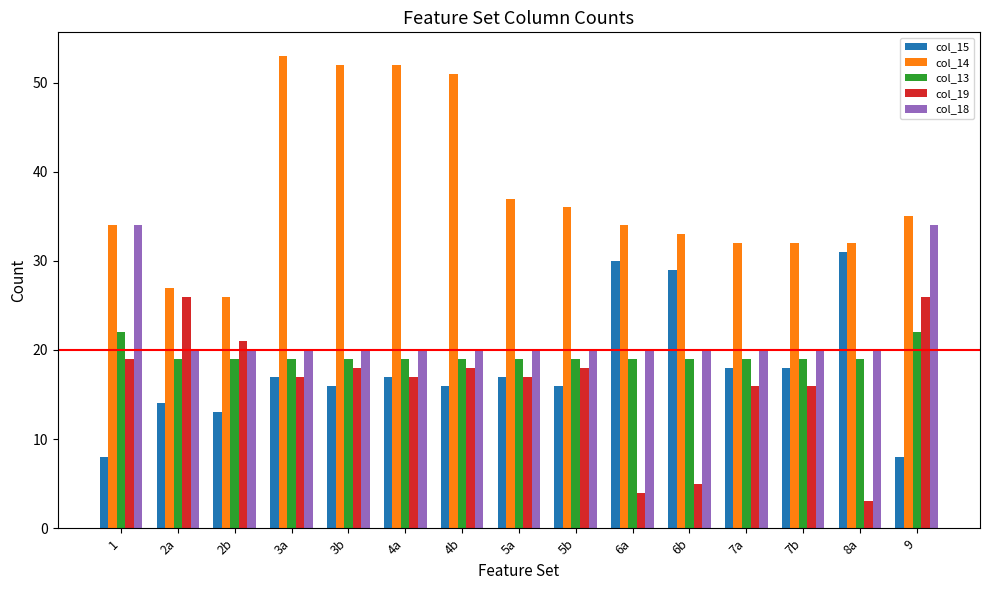

How many col_13 values are between 19 and 20?

13